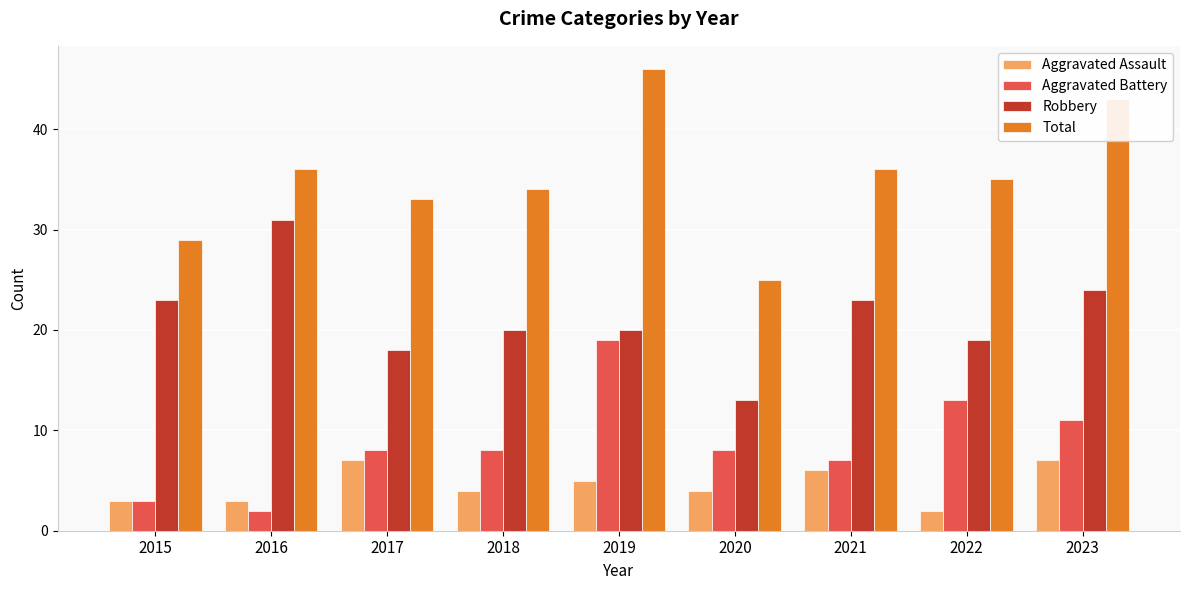

What is the sum of the Aggravated Battery values at 2019 and 2015?

22